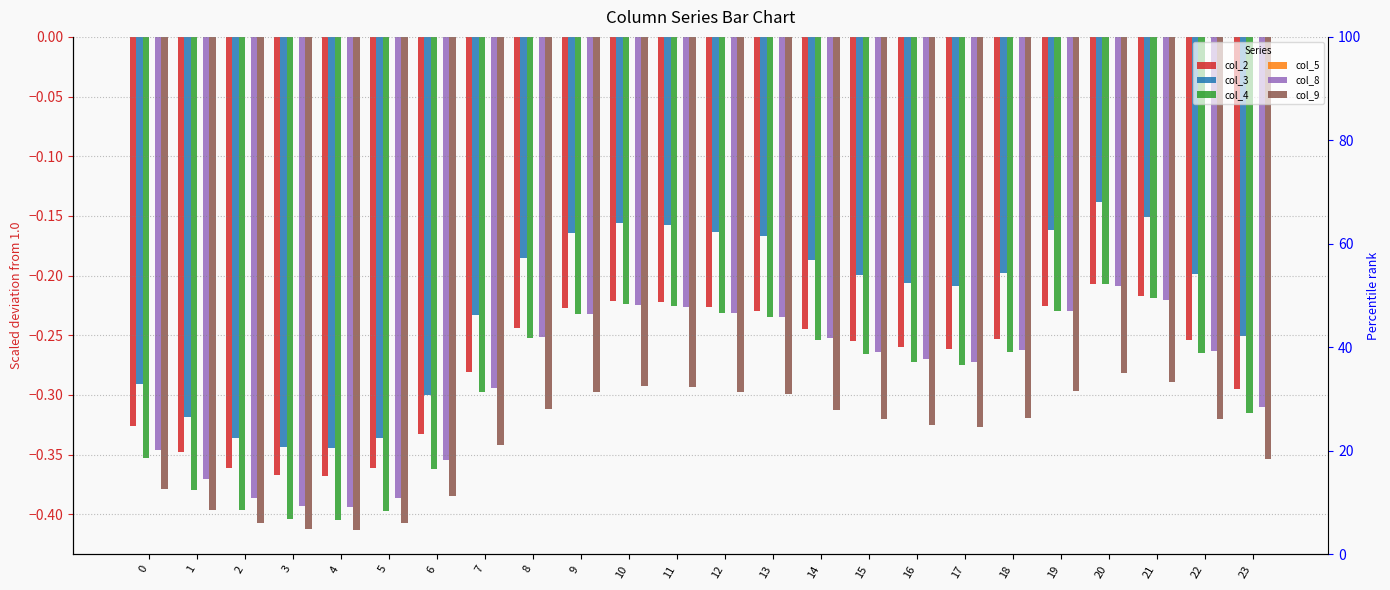

At which label does col_2 reach its peak?

20